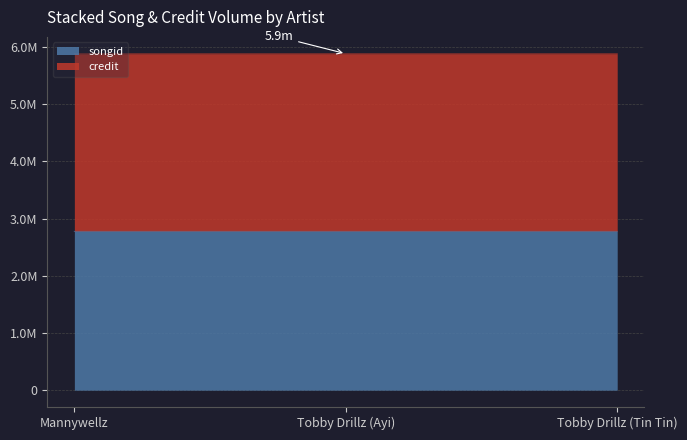

Rank the series by their average value, from lowest to highest.

songid, credit